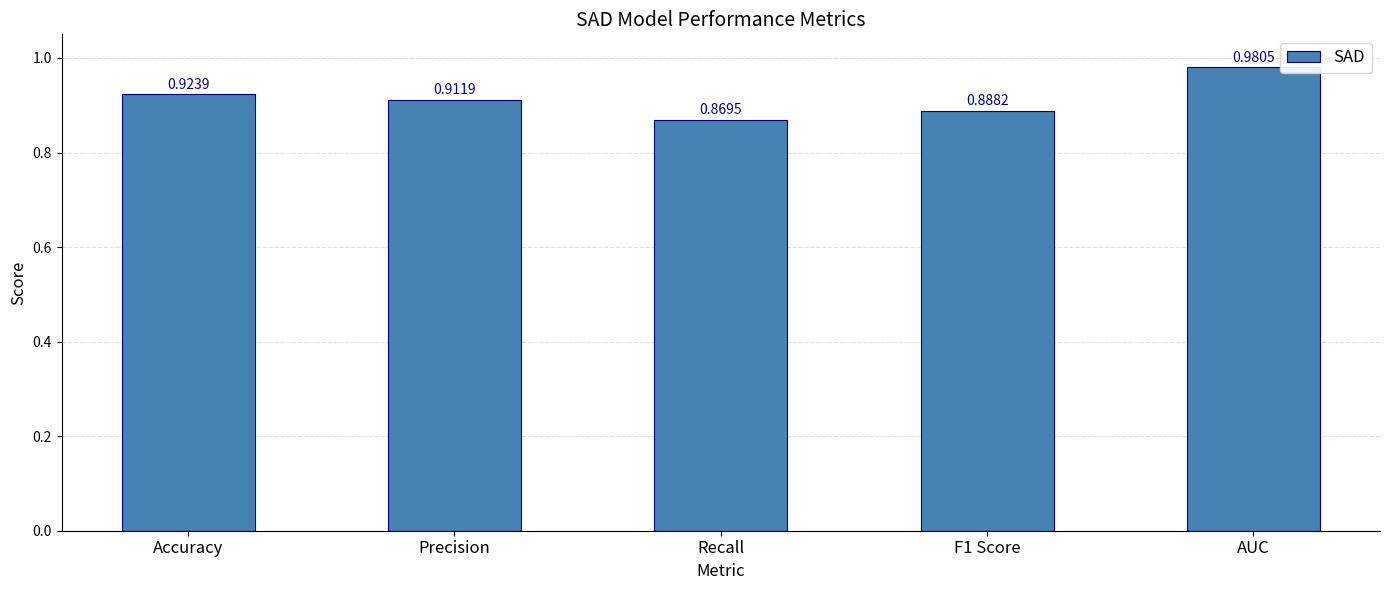

Count the values in the range 0 to 1.

5